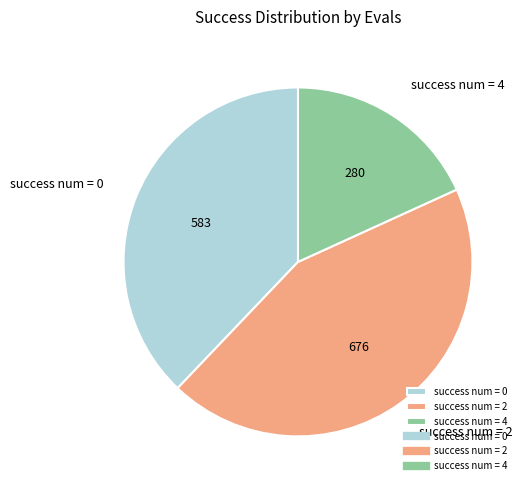

Is the sum of success num = 4 and success num = 2 greater than half?

Yes